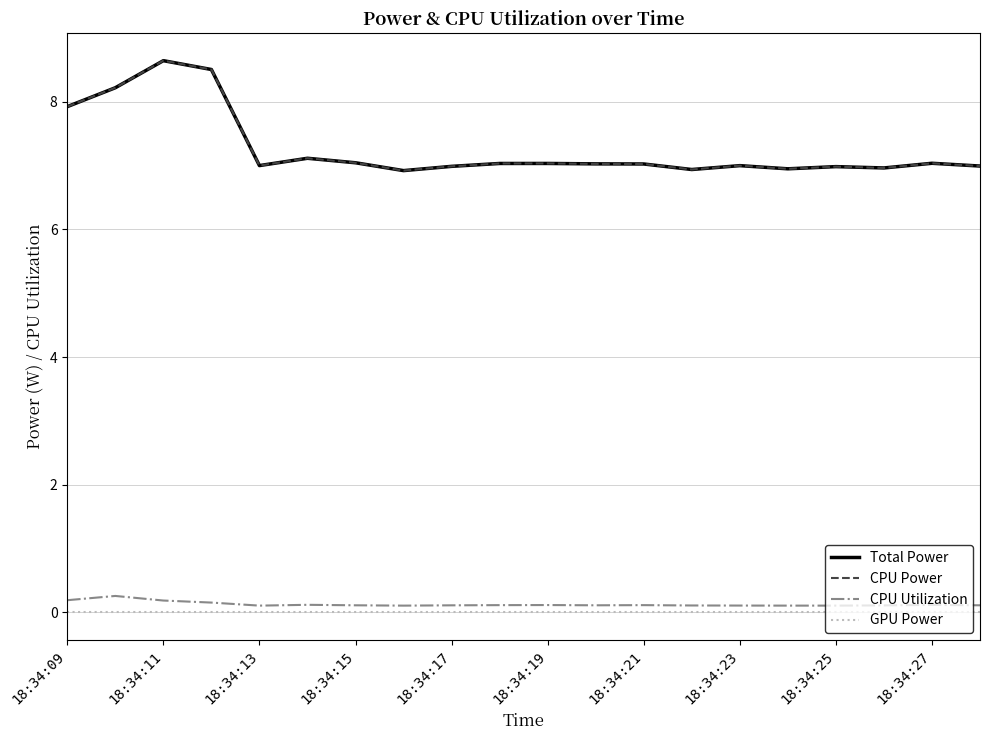

Where is CPU Power nearest to the value 7?

18:34:23